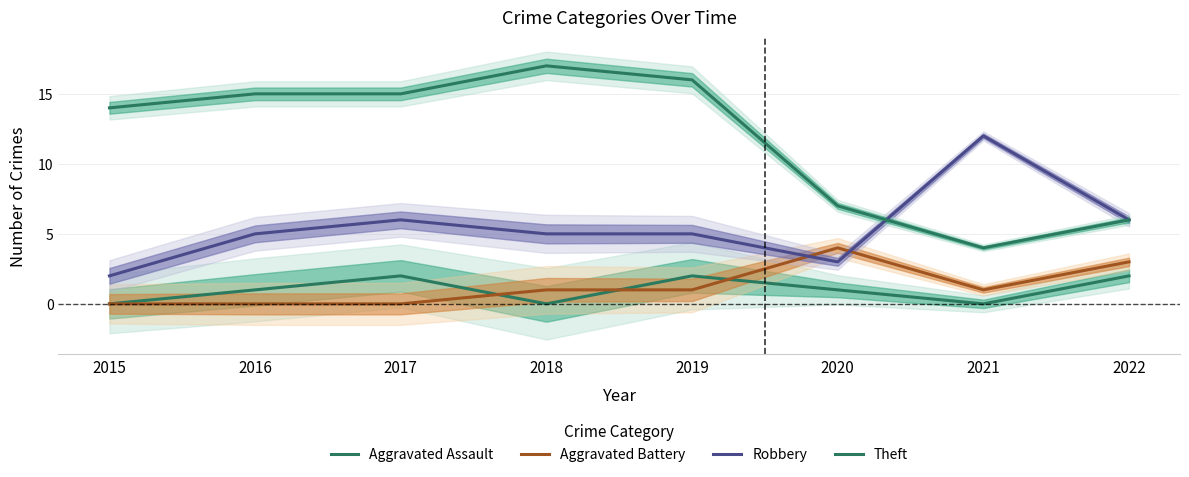

True or false: Theft has more than 0 interior local peaks.

True